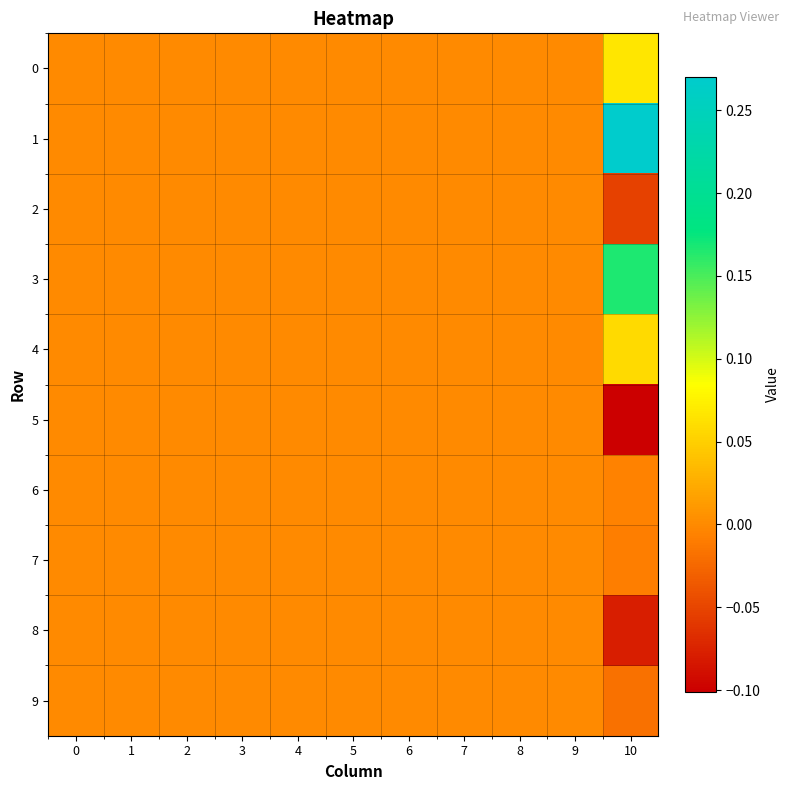

Reading left to right, what are all the values shown in this chart?

0: 0=0.0	1=0.0	2=0.0	3=0.0	4=0.0	5=0.0	6=0.0	7=0.0	8=0.0	9=0.0	10=0.1
1: 0=0.0	1=0.0	2=0.0	3=0.0	4=0.0	5=0.0	6=0.0	7=0.0	8=0.0	9=0.0	10=0.3
2: 0=0.0	1=0.0	2=0.0	3=0.0	4=0.0	5=0.0	6=0.0	7=0.0	8=0.0	9=0.0	10=-0.1
3: 0=0.0	1=0.0	2=0.0	3=0.0	4=0.0	5=0.0	6=0.0	7=0.0	8=0.0	9=0.0	10=0.2
4: 0=0.0	1=0.0	2=0.0	3=0.0	4=0.0	5=0.0	6=0.0	7=0.0	8=0.0	9=0.0	10=0.1
5: 0=0.0	1=0.0	2=0.0	3=0.0	4=0.0	5=0.0	6=0.0	7=0.0	8=0.0	9=0.0	10=-0.1
6: 0=0.0	1=0.0	2=0.0	3=0.0	4=0.0	5=0.0	6=0.0	7=0.0	8=0.0	9=0.0	10=-0.0
7: 0=0.0	1=0.0	2=0.0	3=0.0	4=0.0	5=0.0	6=0.0	7=0.0	8=0.0	9=0.0	10=-0.0
8: 0=0.0	1=0.0	2=0.0	3=0.0	4=0.0	5=0.0	6=0.0	7=0.0	8=0.0	9=0.0	10=-0.1
9: 0=0.0	1=0.0	2=0.0	3=0.0	4=0.0	5=0.0	6=0.0	7=0.0	8=0.0	9=0.0	10=-0.0